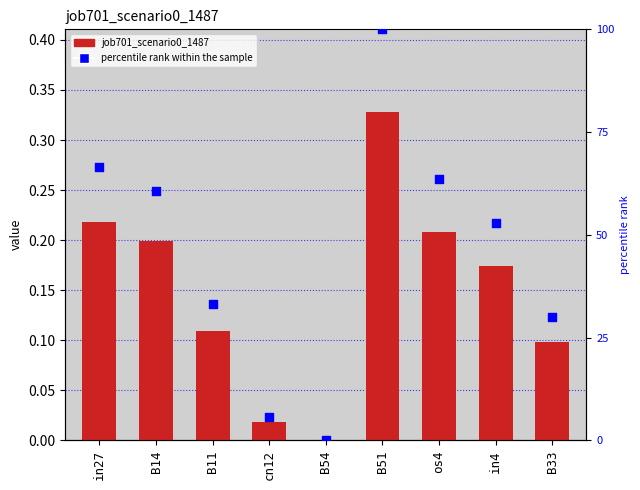

Which series reaches the minimum Y coordinate?

job701_scenario0_1487